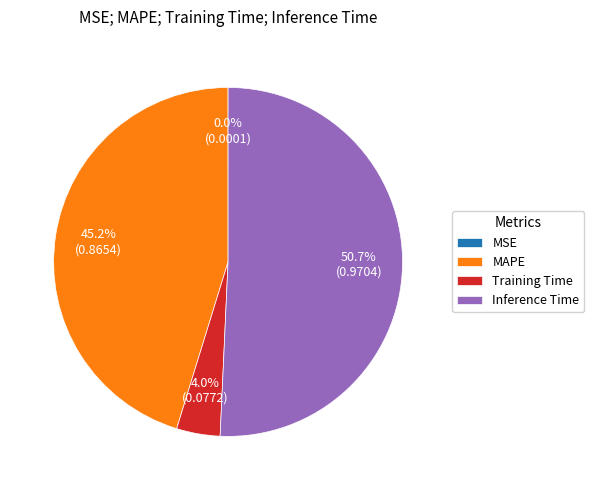

What is the largest slice in the pie chart?

Inference Time